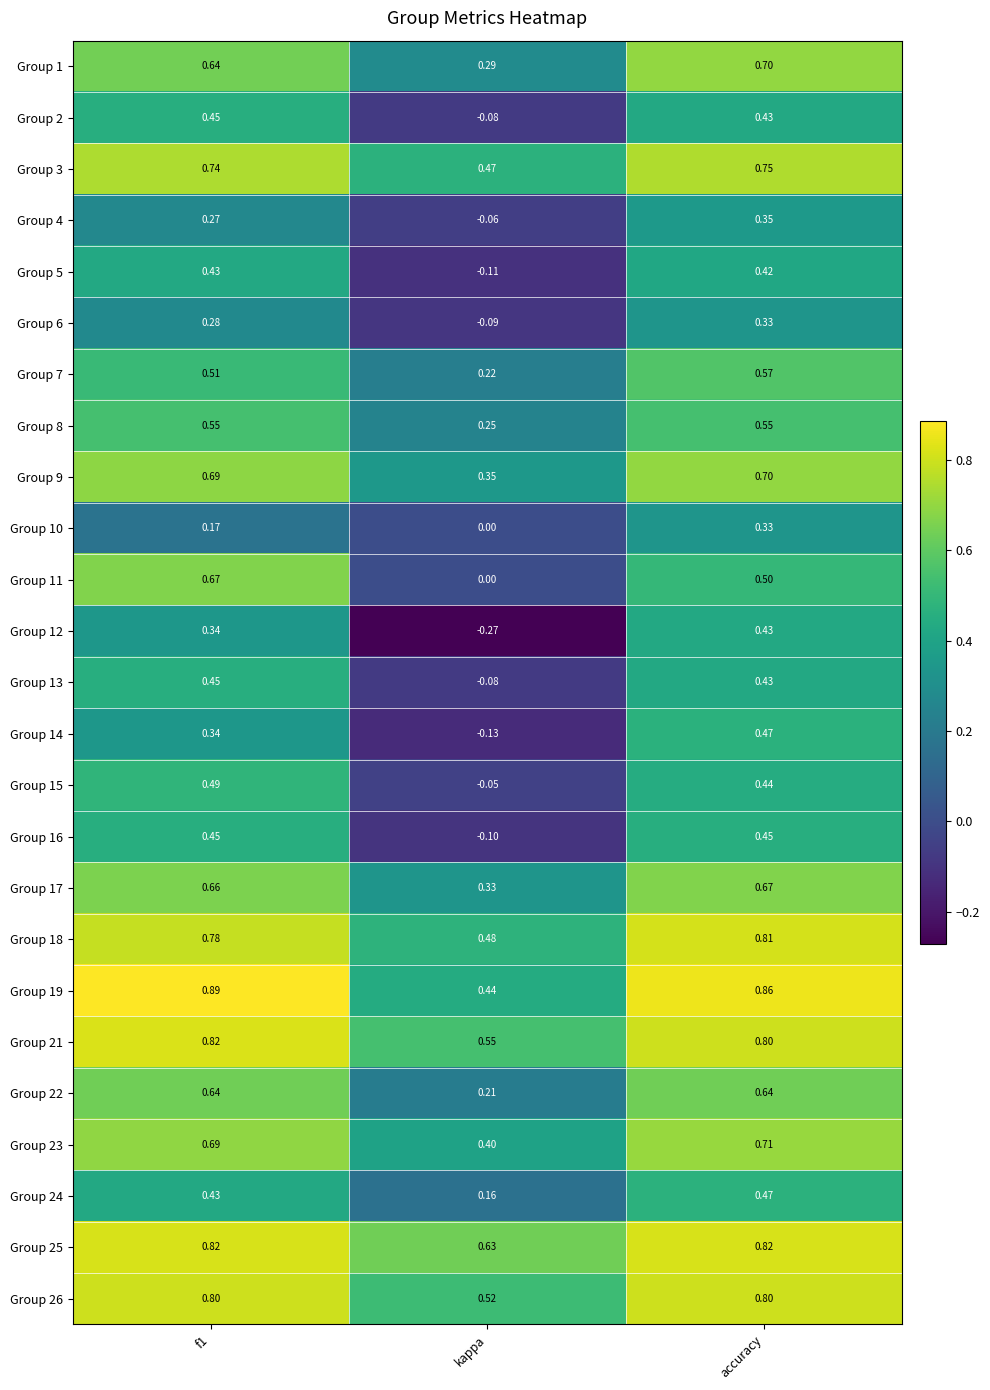

At which label is Group 8 closest to 0?

kappa